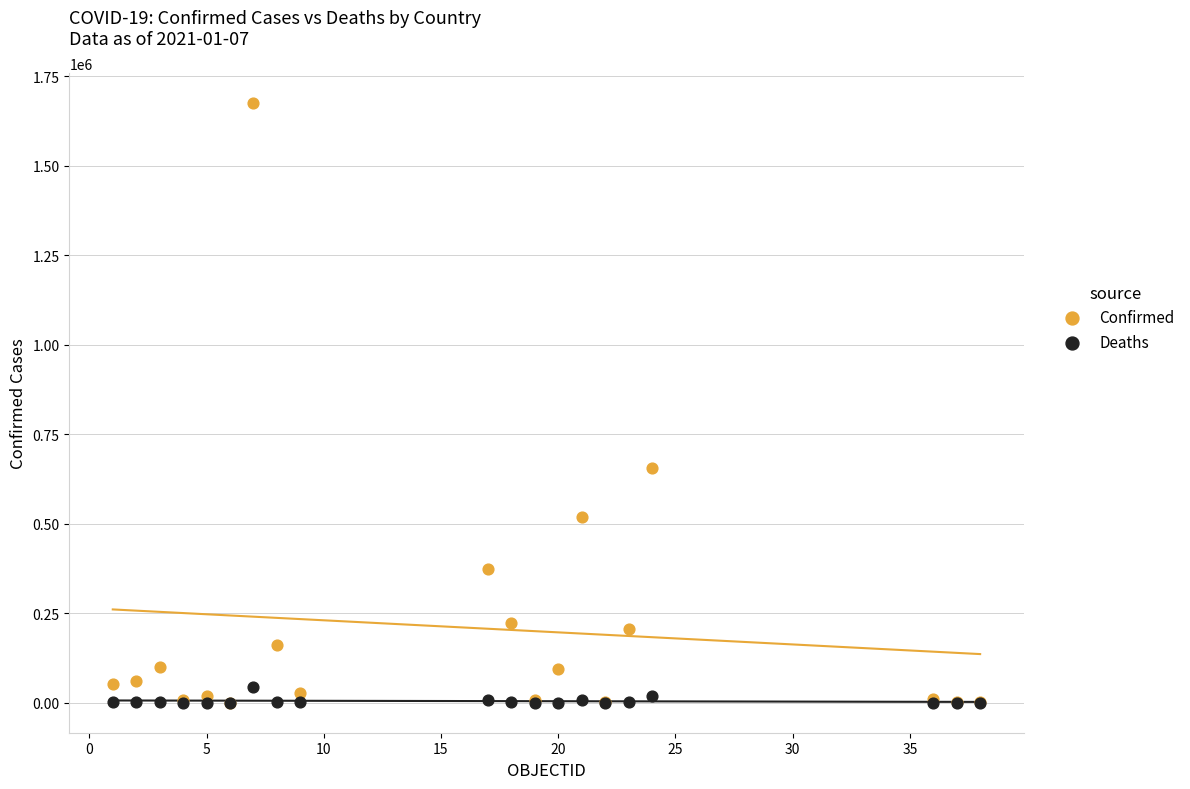

In the Confirmed series, what Y value is closest to 838167?

655732